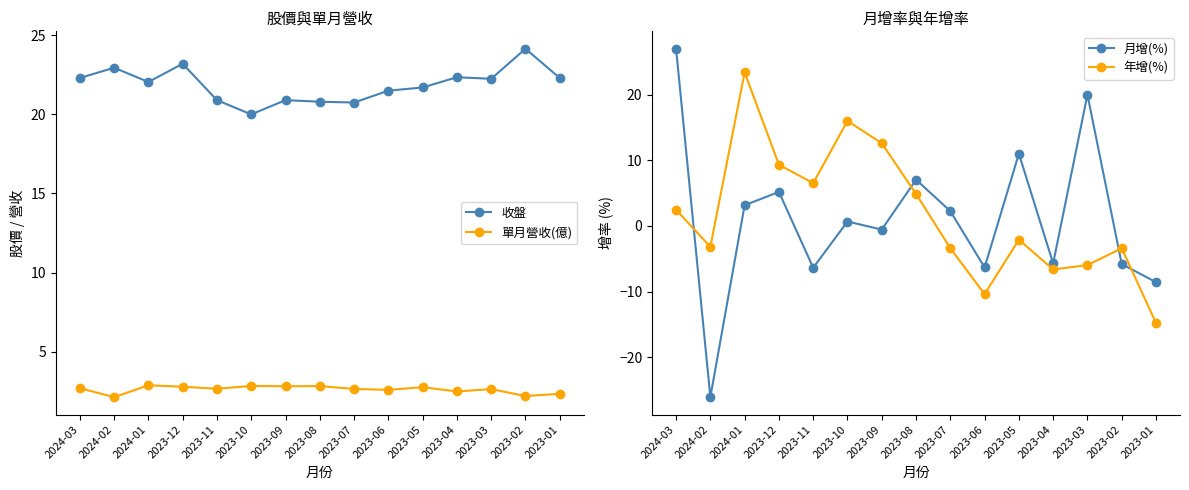

What is the difference between the highest and lowest values at 2023-04?

29.0